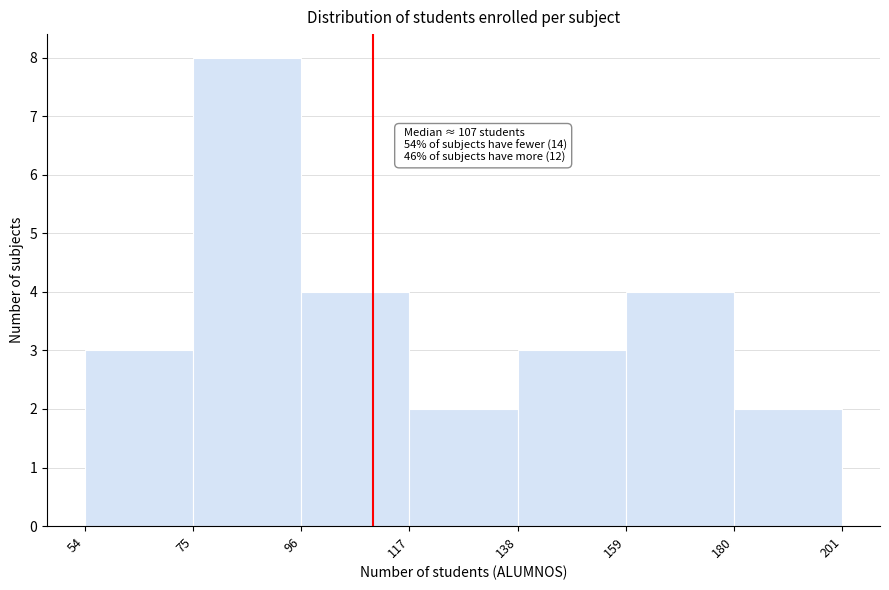

Which range on the x-axis has the tallest bar?

75 to 96